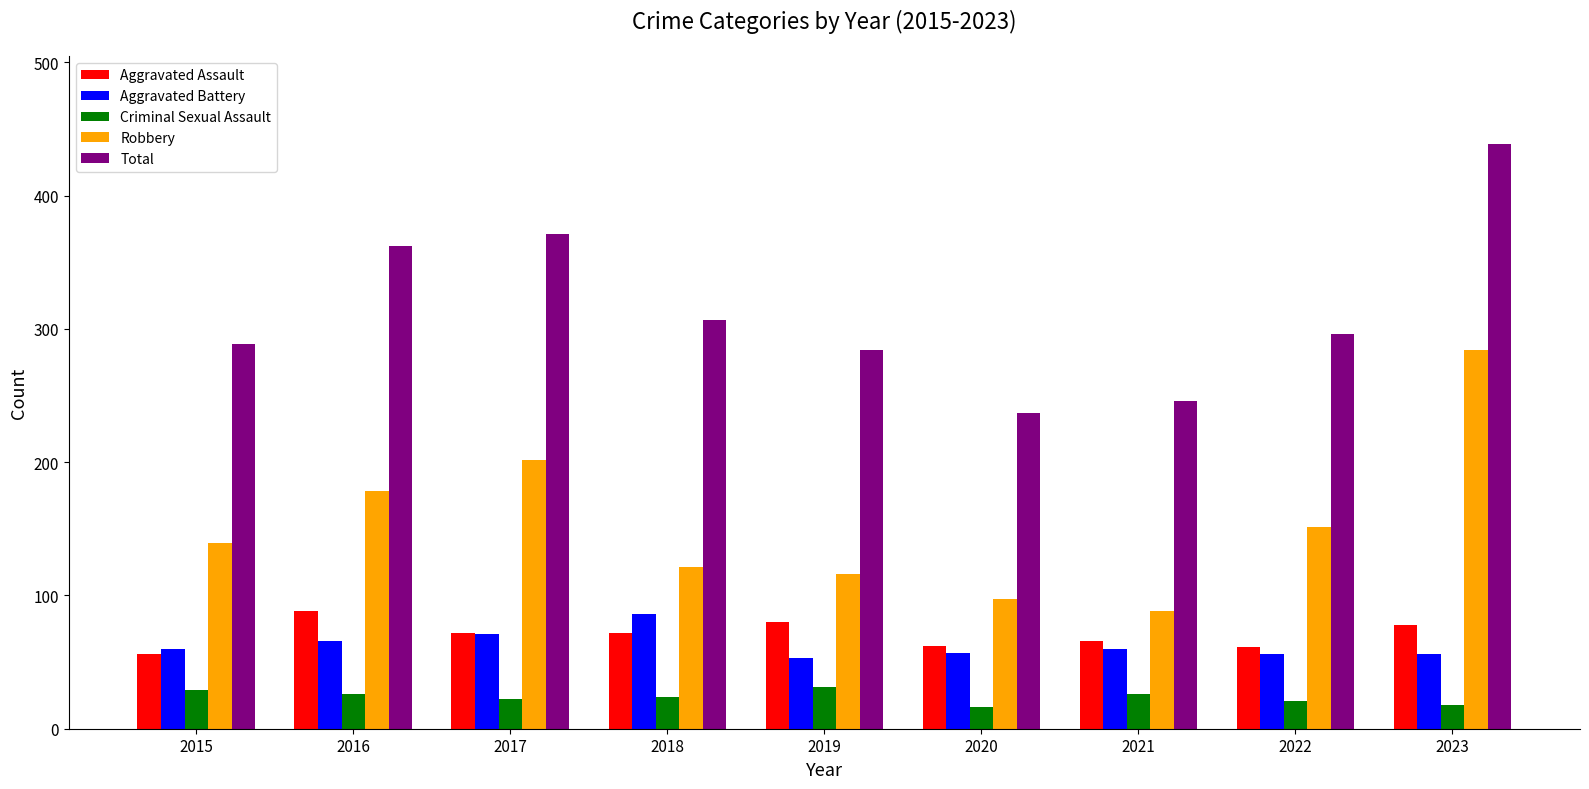

What is the value of the Aggravated Assault bar at the 3rd from the left?

72